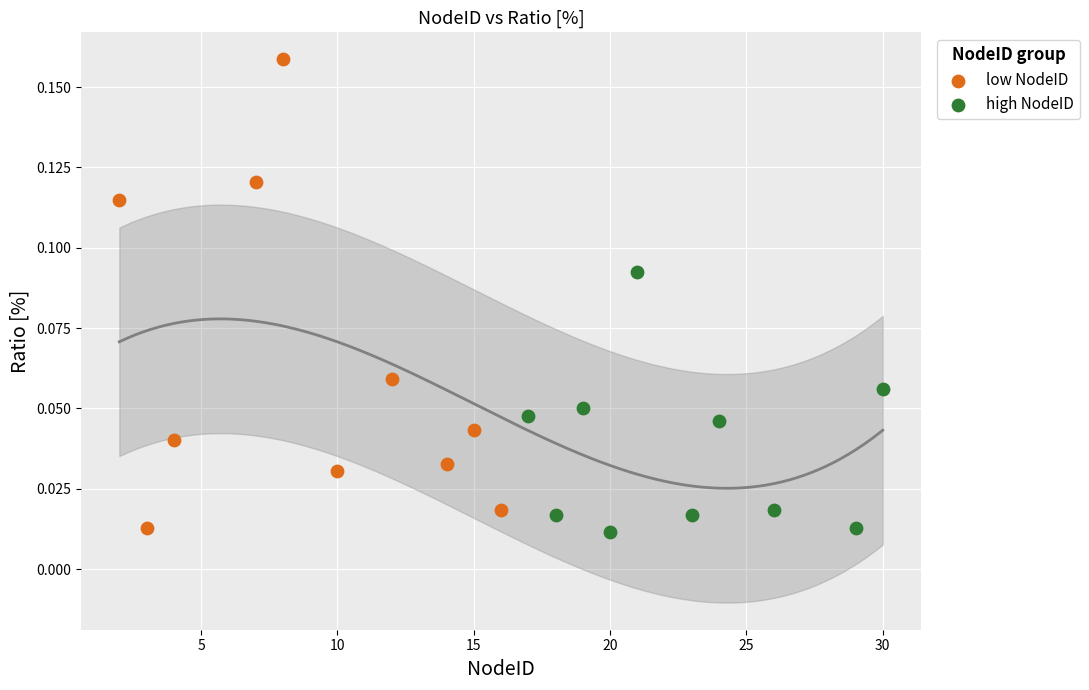

Which series contains the highest Y value?

low NodeID